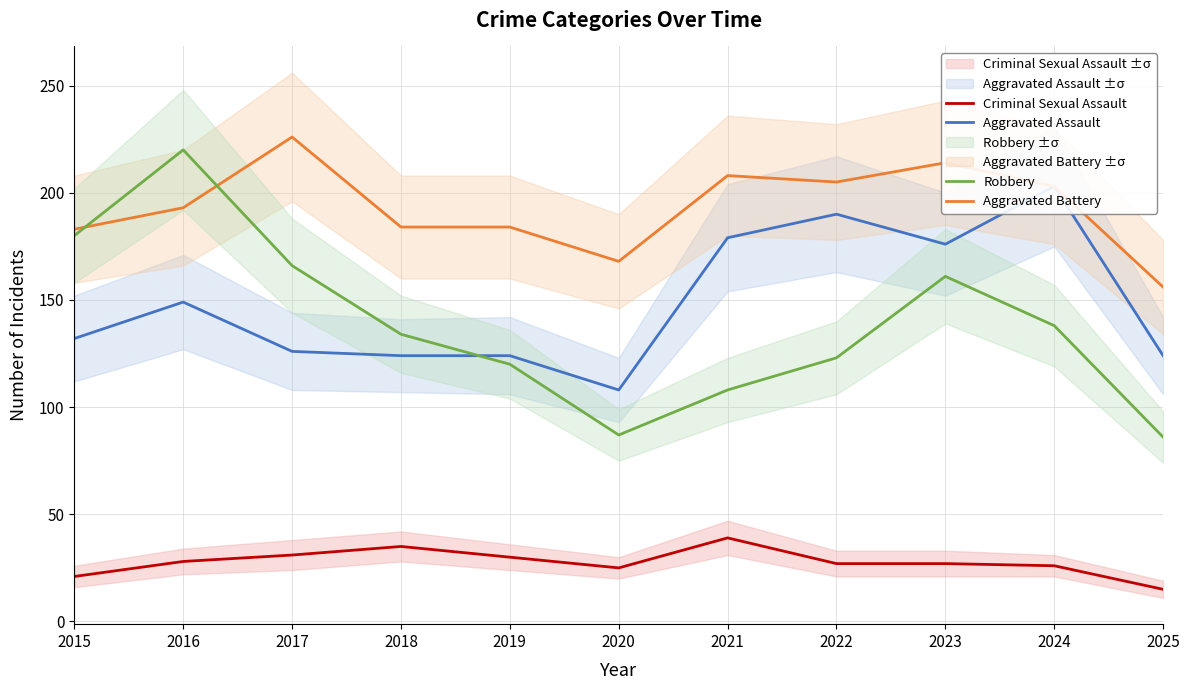

At which category does Aggravated Battery reach its first local valley?

2020